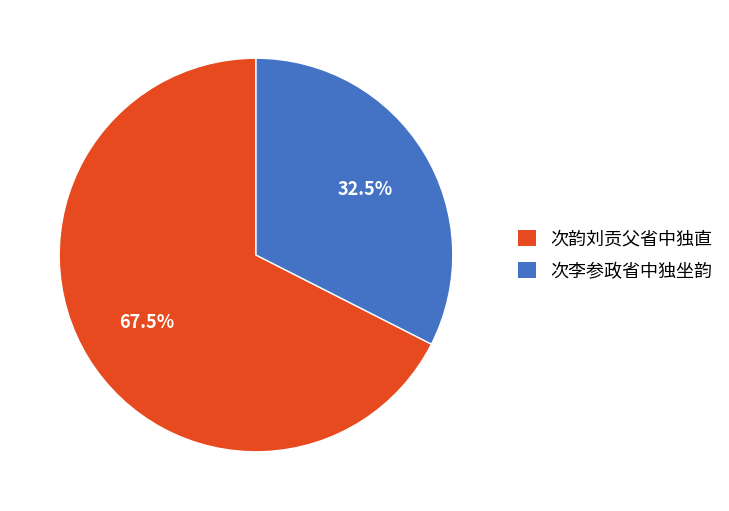

Does any single category account for the majority?

Yes